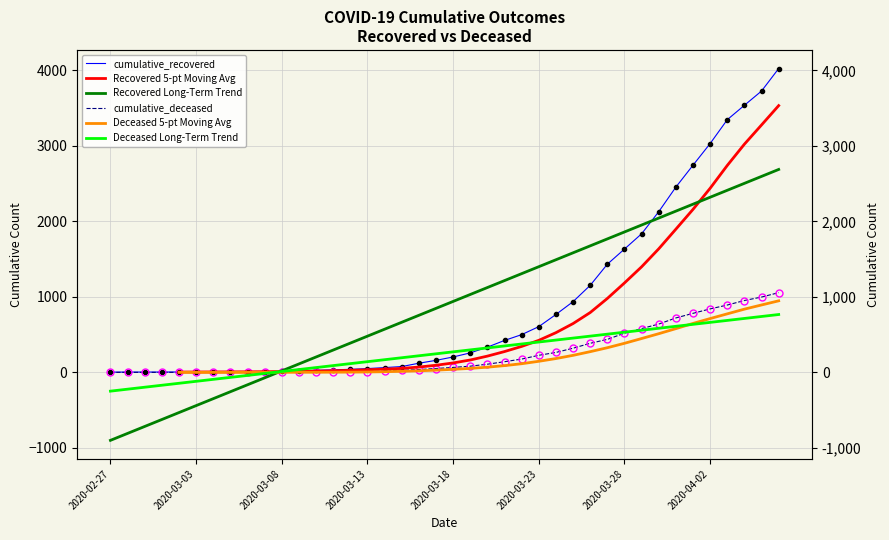

True or false: Recovered 5-pt Moving Avg and Deceased Long-Term Trend cross at least once.

True